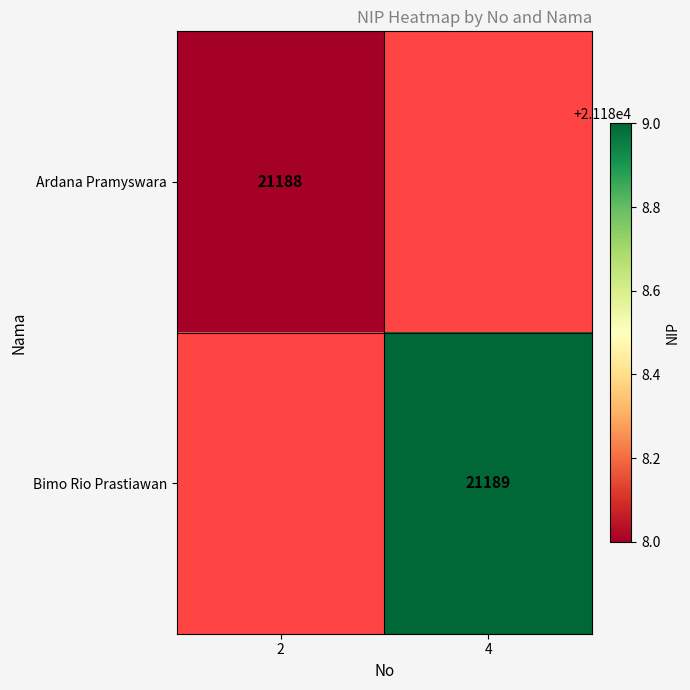

Count the number of categories in the chart.

2